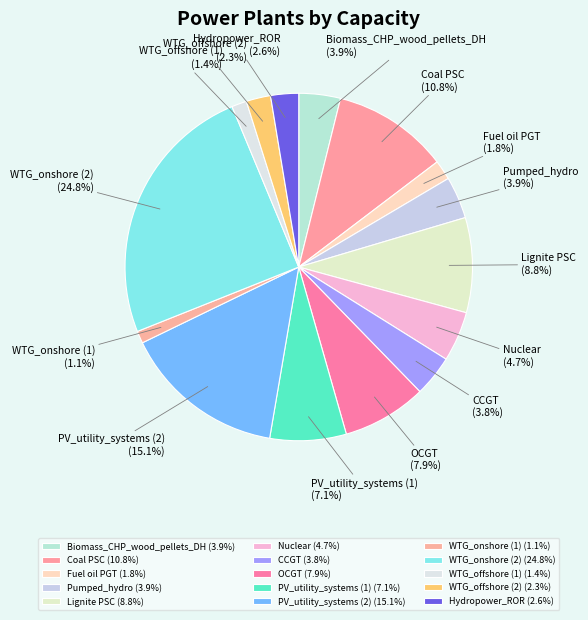

True or false: PV_utility_systems (2) accounts for 6% of the total.

False